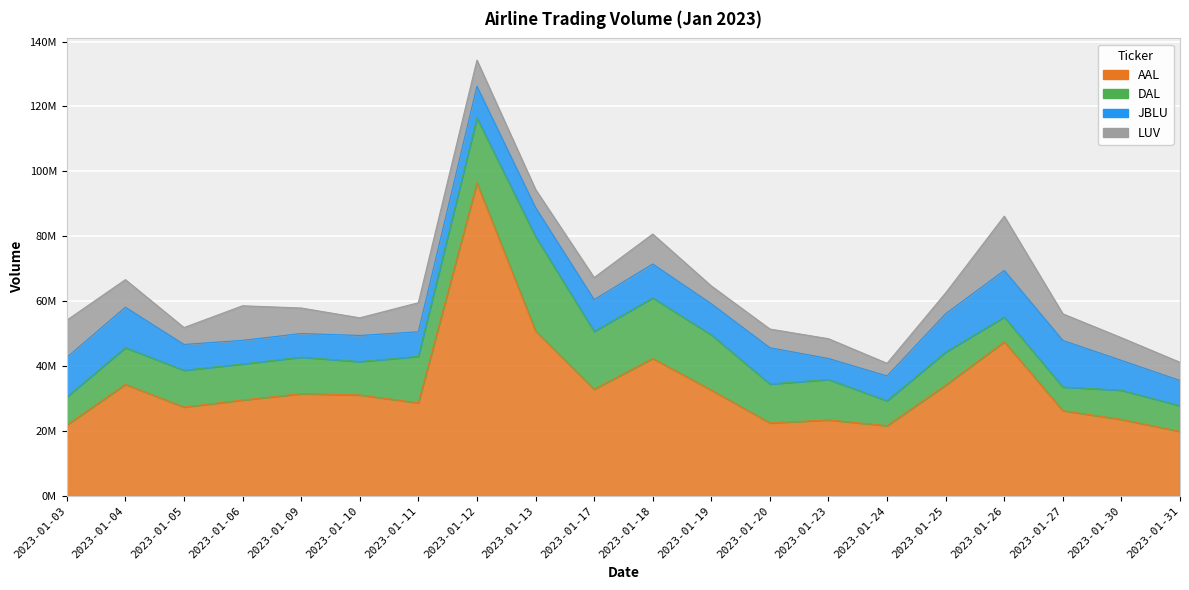

Is it true that JBLU equals 7282600 at 2023-01-09?

True